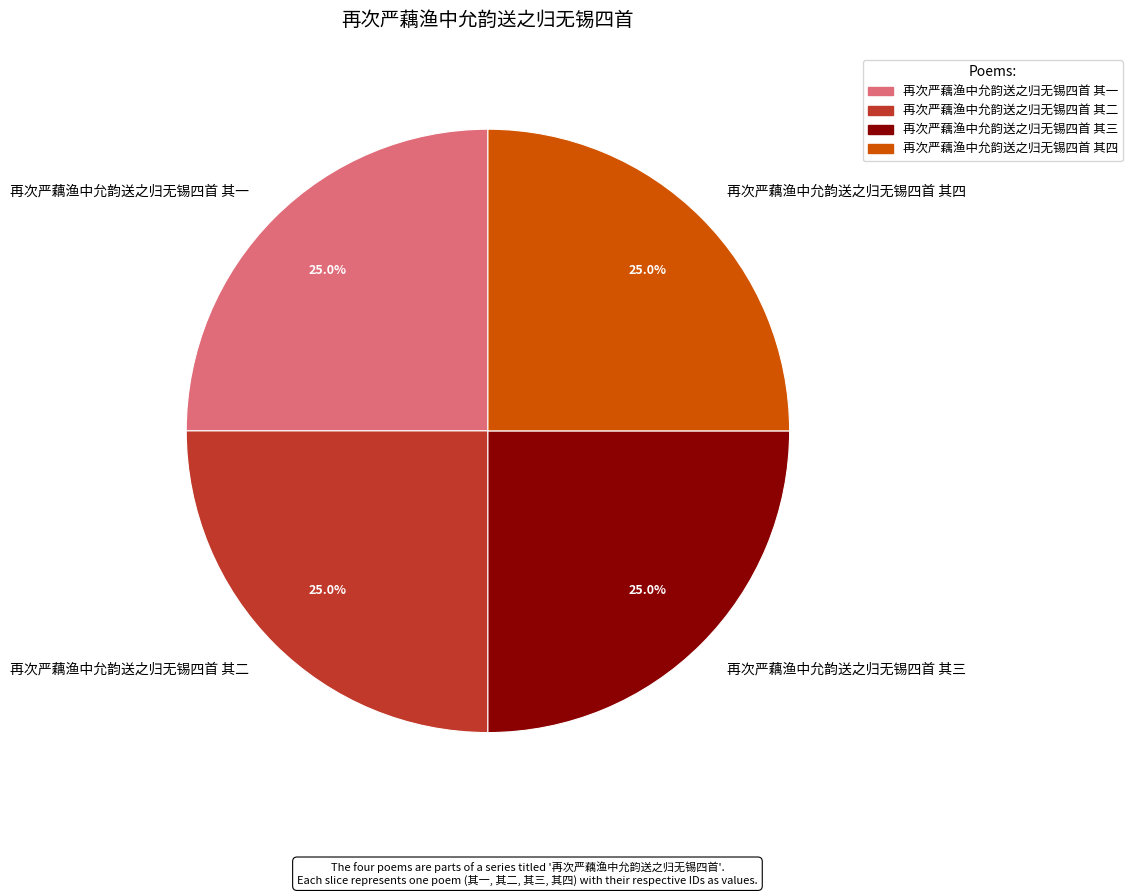

What portion of the pie excludes 再次严藕渔中允韵送之归无锡四首 其一?

75.0%